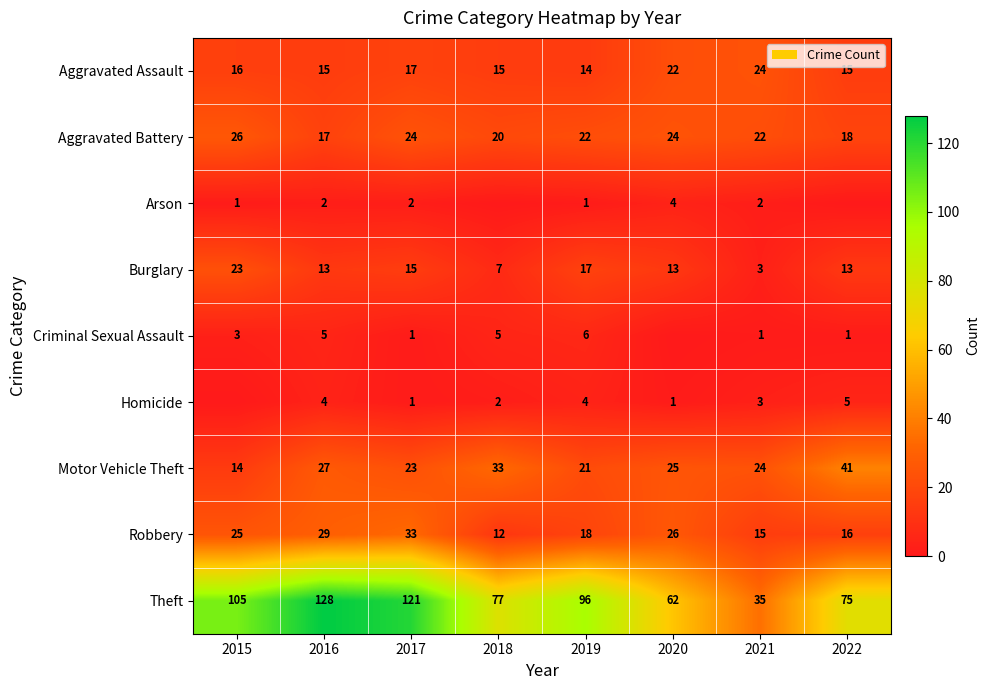

What is the spread (max minus min) of values at 2019?

95